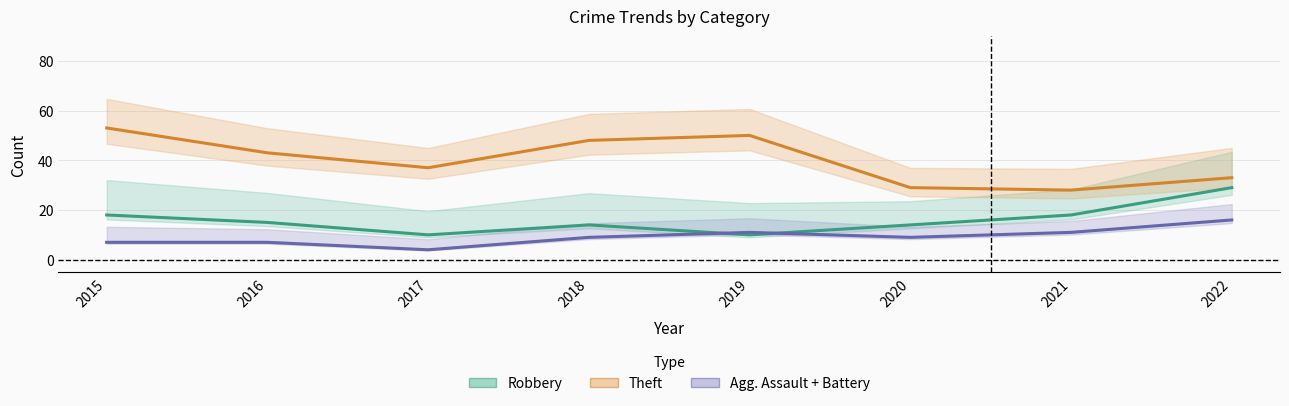

At which label is Robbery closest to 19?

2015